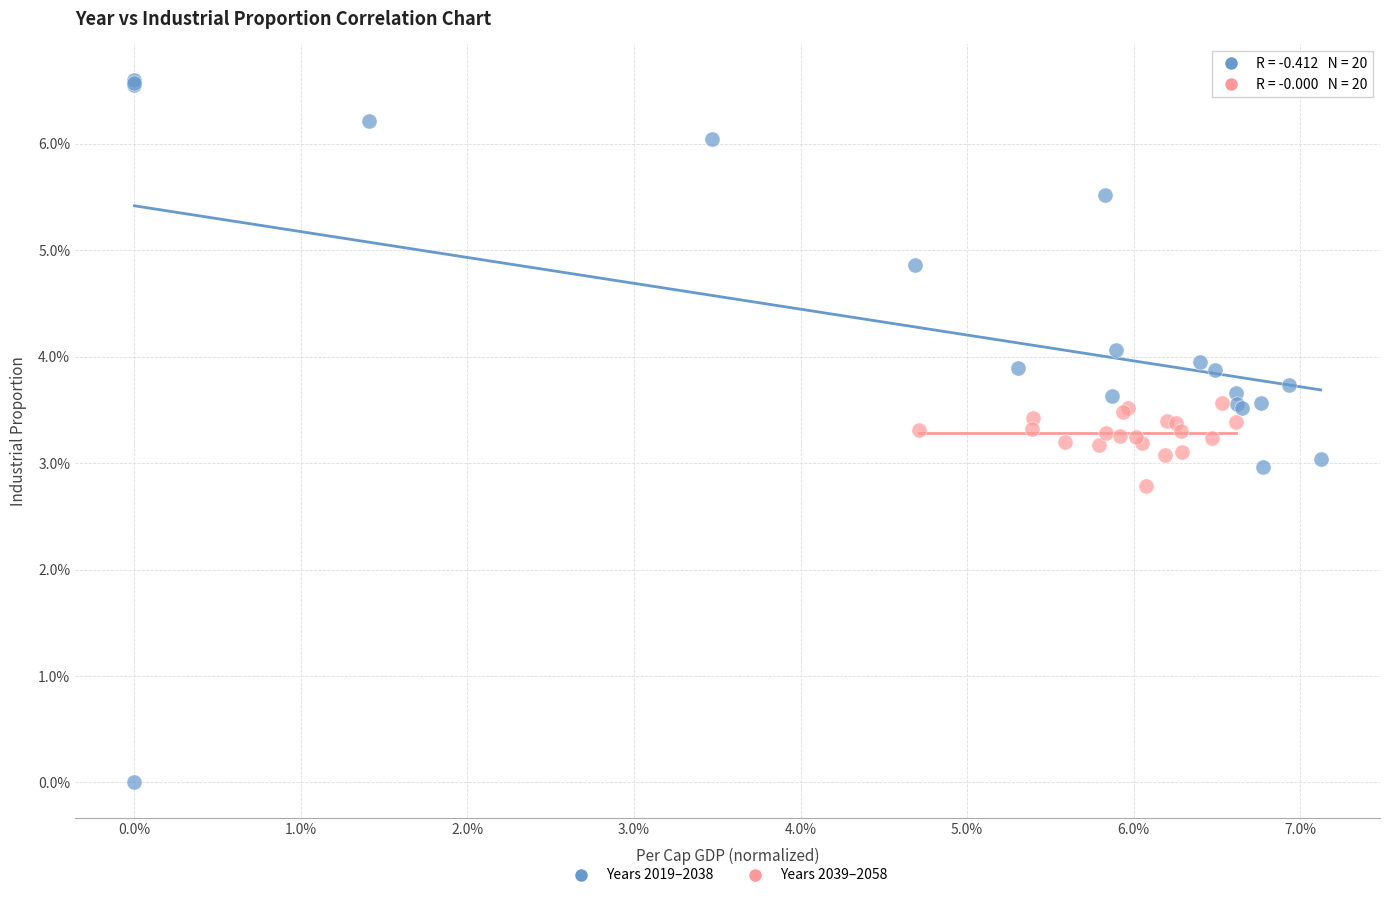

What are all the series names shown in the legend?

Years 2019–2038, Years 2039–2058